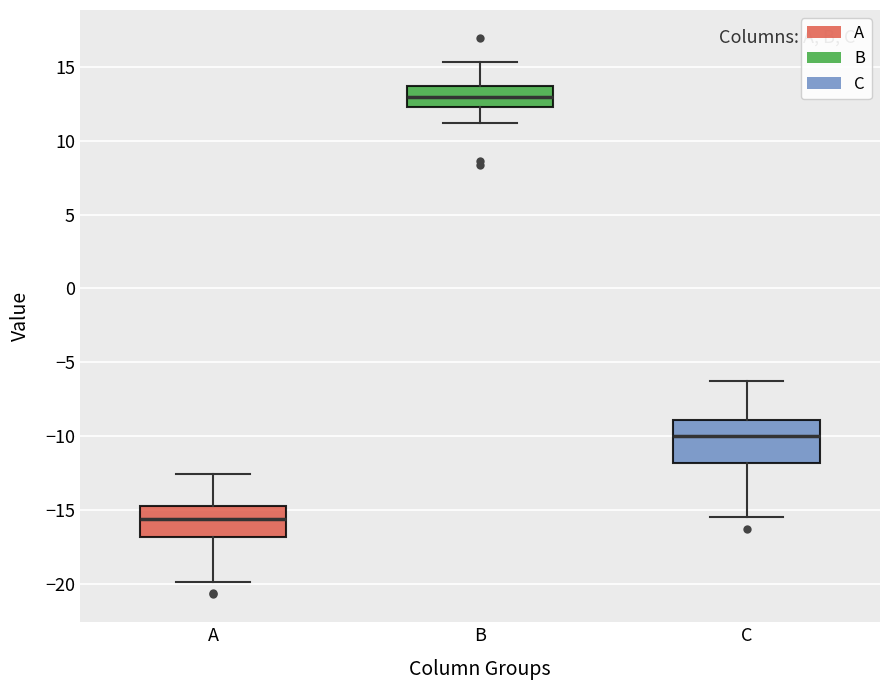

Comparing the boxes themselves (not the whiskers), which one is the tallest?

C